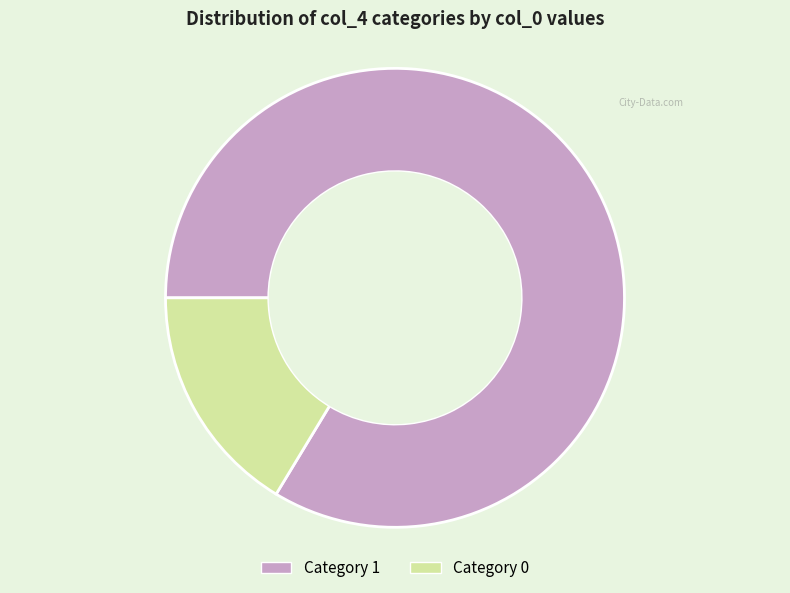

Does any single category account for the majority?

Yes